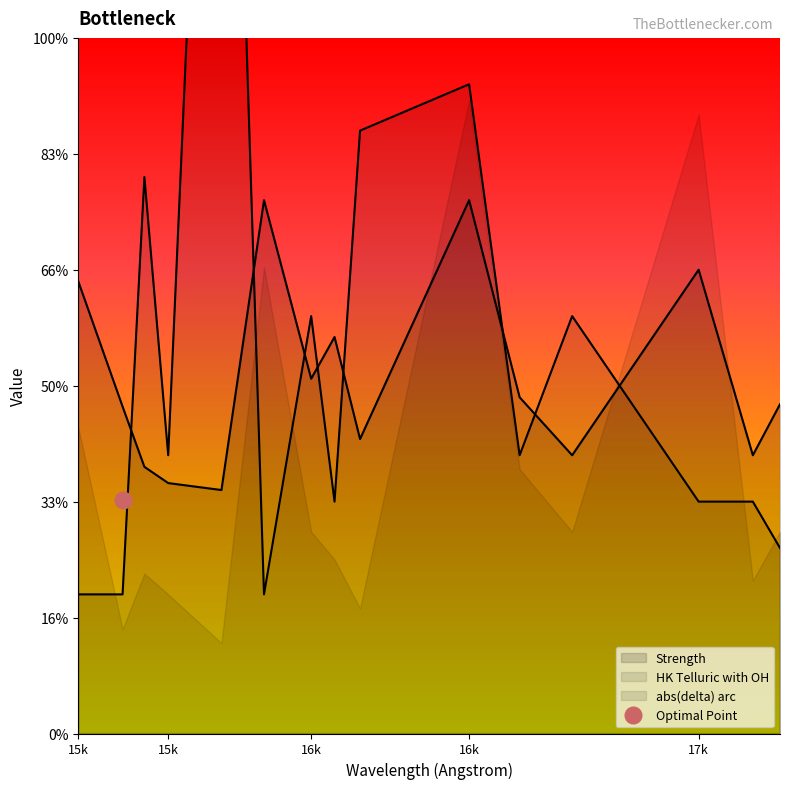

What is the total value across all series at 17880.3?

8.8